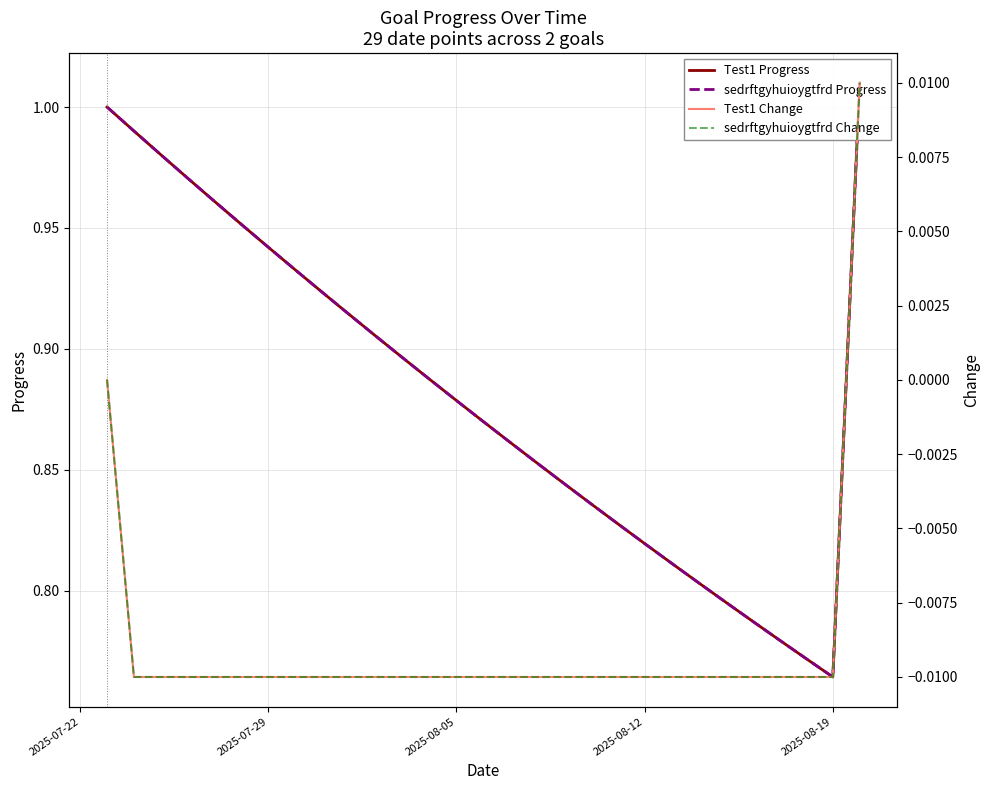

How many positive values does the sedrftgyhuioygtfrd Change series have?

1